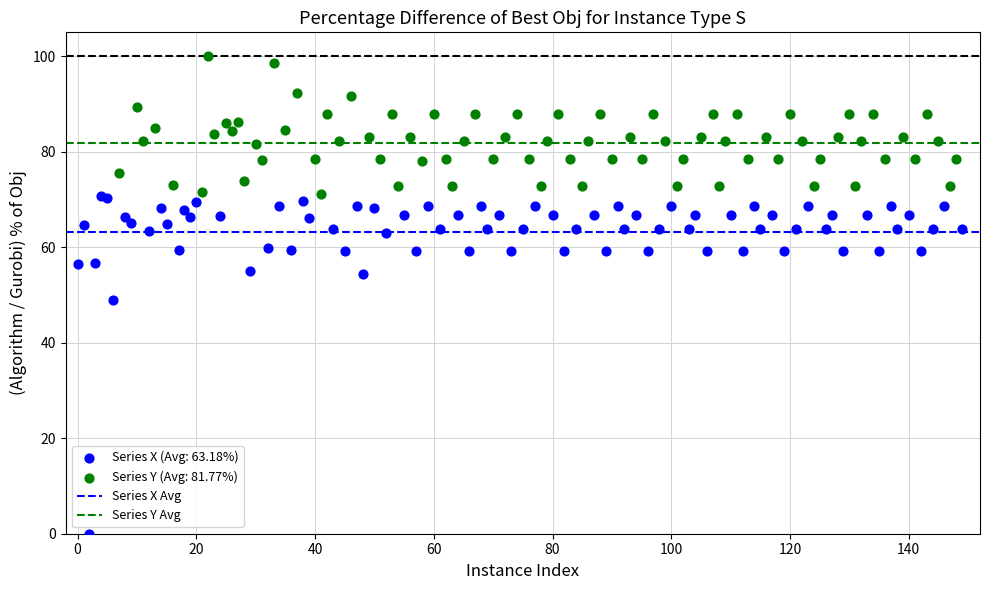

Which series reaches the maximum Y coordinate?

Series Y (Avg: 81.77%)